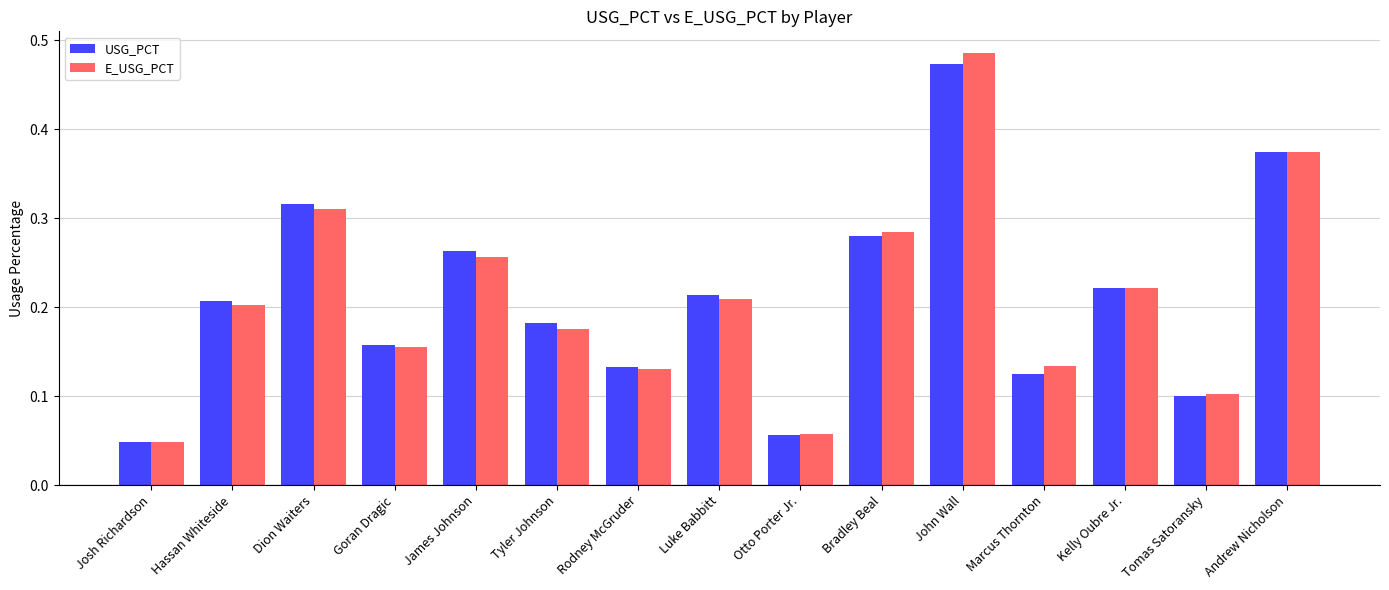

How many bars are there in total?

30